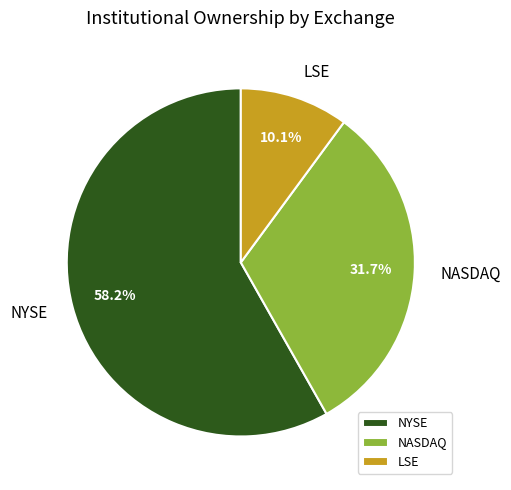

What portion of the pie excludes LSE?

89.9%